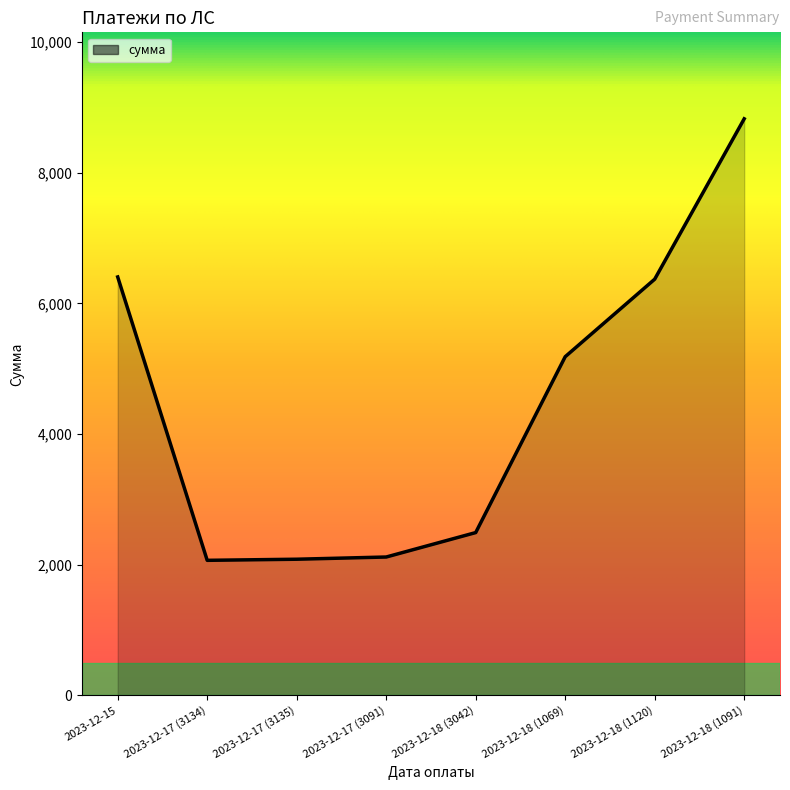

Approximately how many times larger is the value at 2023-12-18 (1091) compared to 2023-12-18 (1120)?

1.4